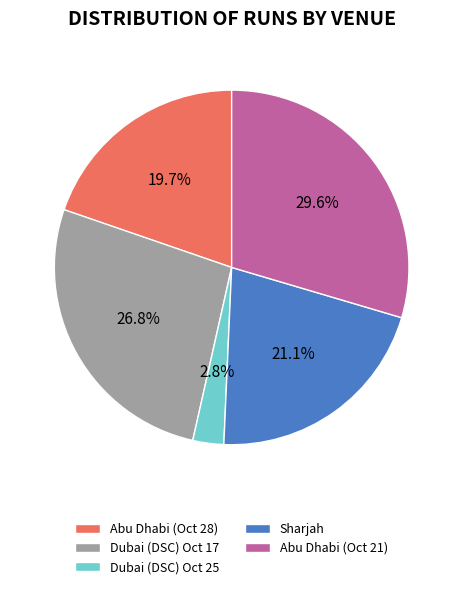

Does Dubai (DSC) Oct 17 represent more than half of the total?

No